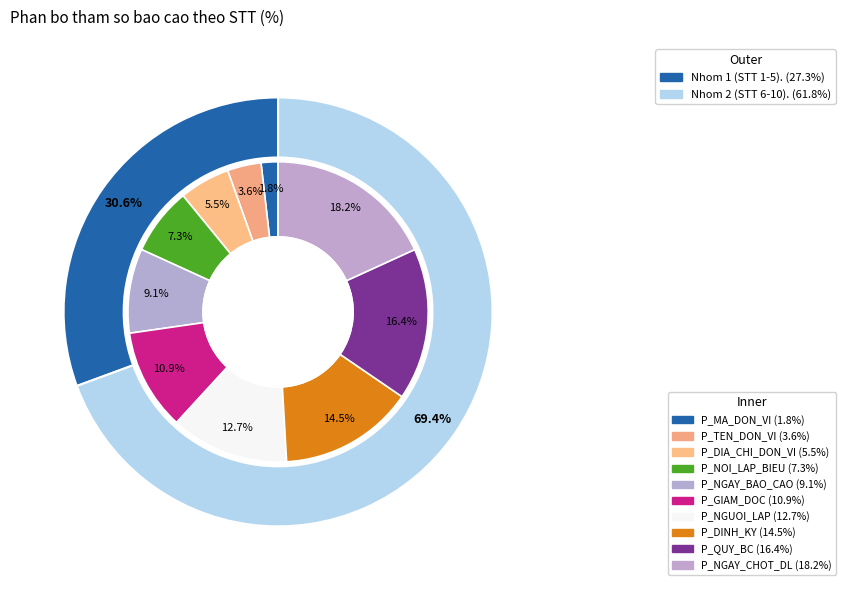

Combined, what portion of the pie is P_GIAM_DOC and P_MA_DON_VI?

12.7%